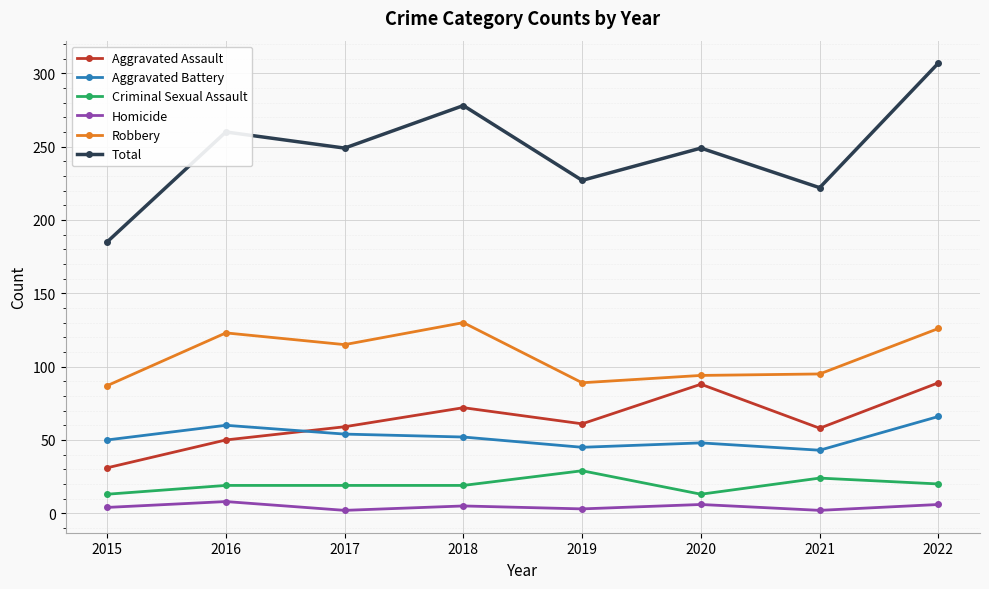

Which series has the widest spread of values?

Total